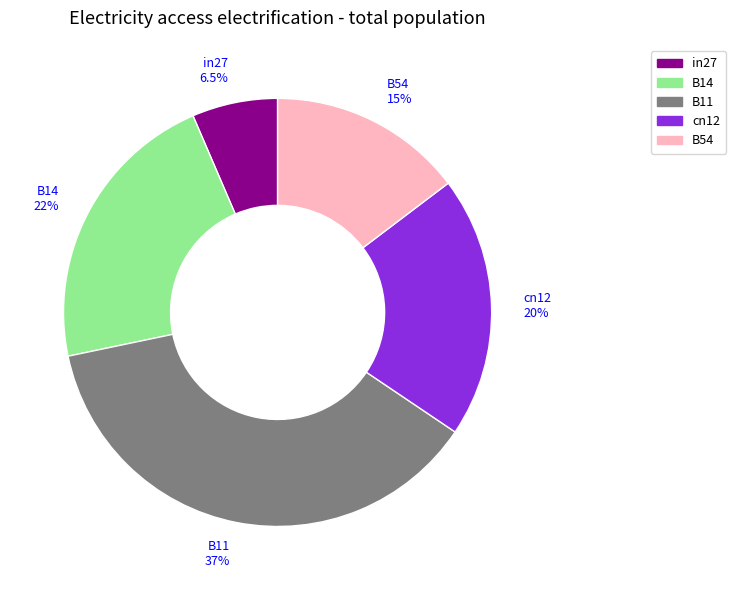

Rank the categories by value from lowest to highest.

in27, B54, cn12, B14, B11